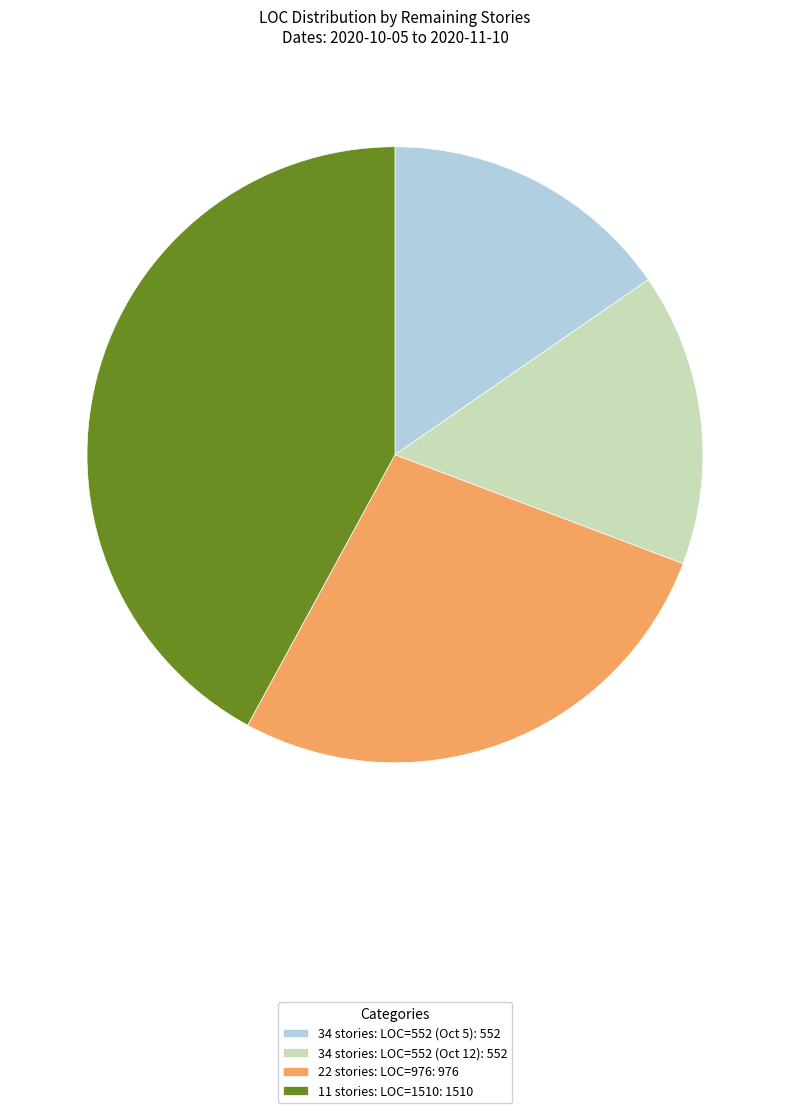

Which has a higher value, 34 stories: LOC=552 (Oct 5): 552 or 22 stories: LOC=976: 976?

22 stories: LOC=976: 976